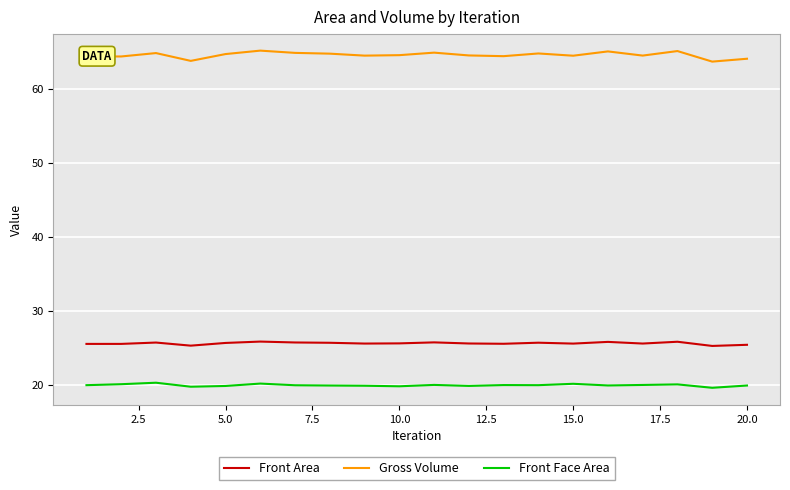

True or false: Gross Volume and Front Area intersect in this chart.

False